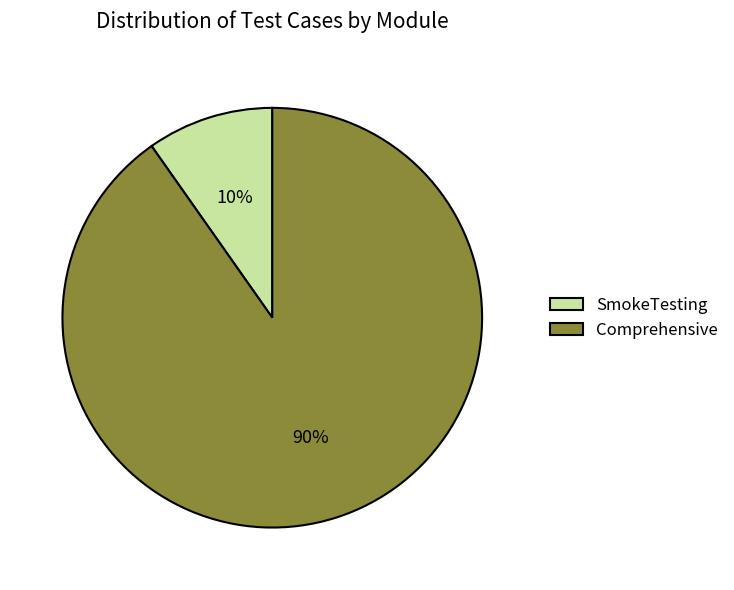

What is the majority slice?

Comprehensive